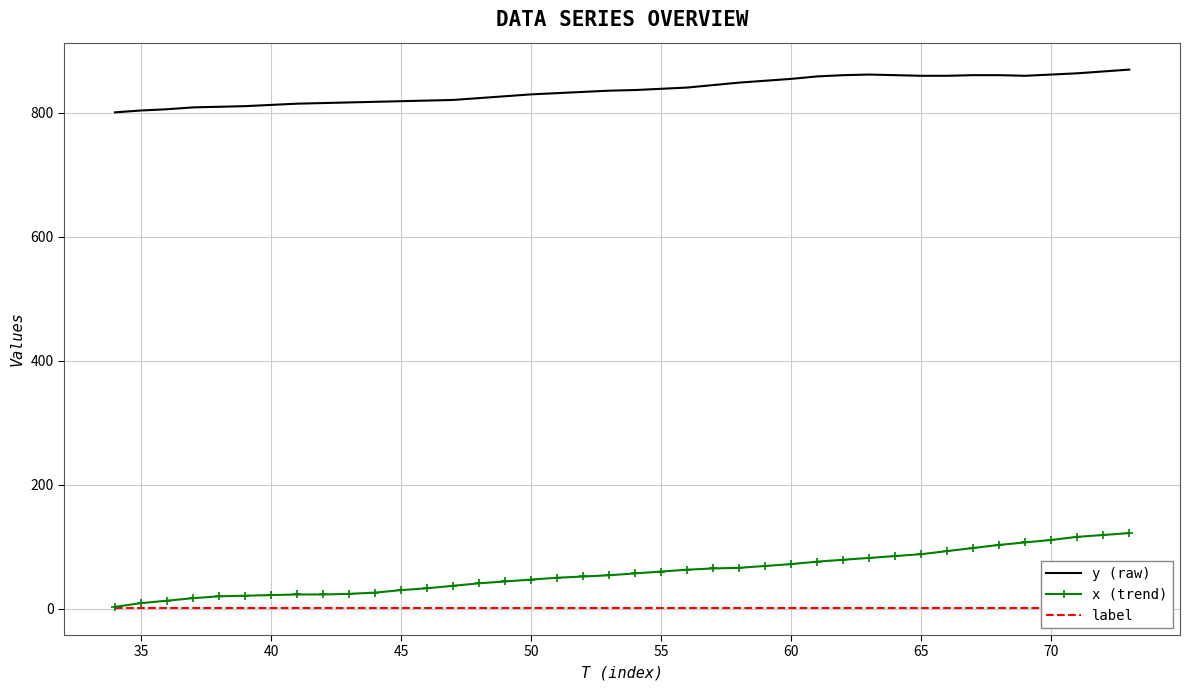

True or false: x (trend) and y (raw) cross at least once.

False